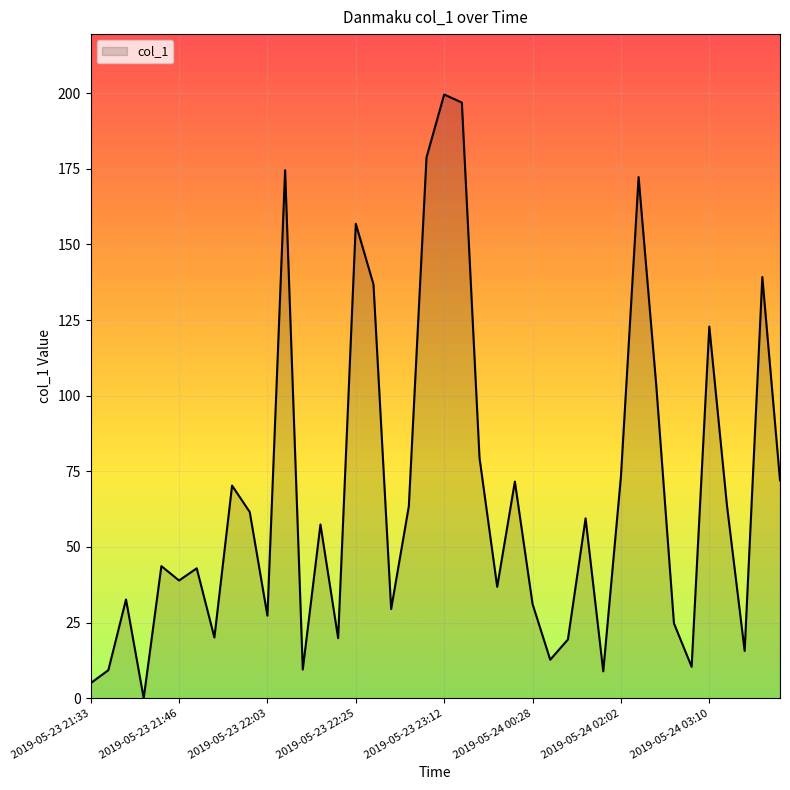

What is the difference between the maximum and minimum values?

199.6